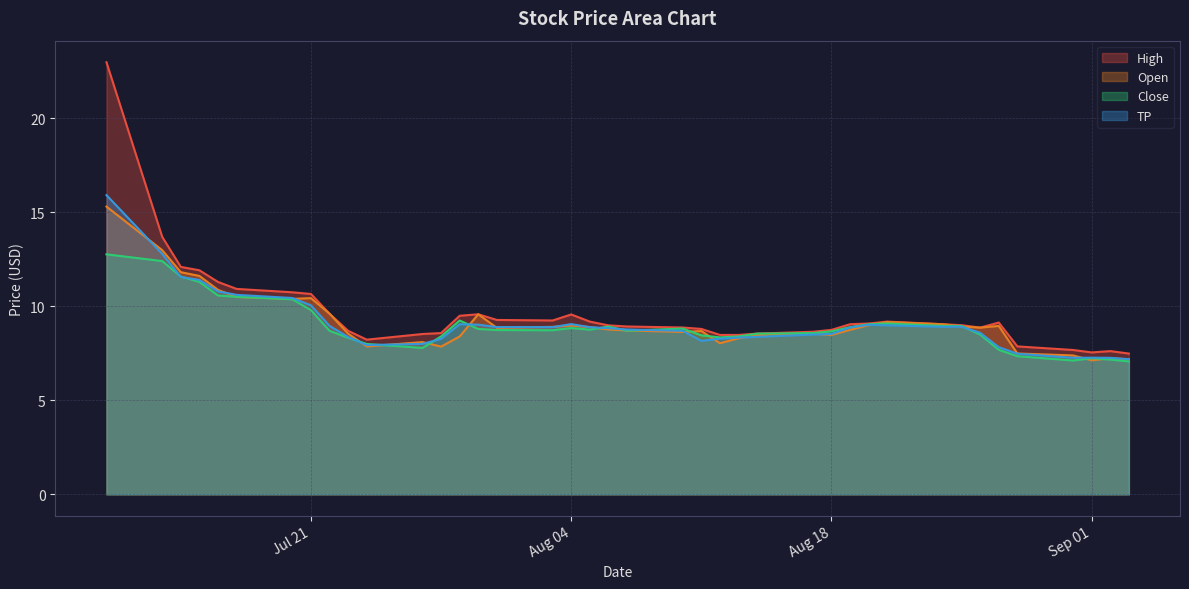

True or false: Open and High intersect in this chart.

False